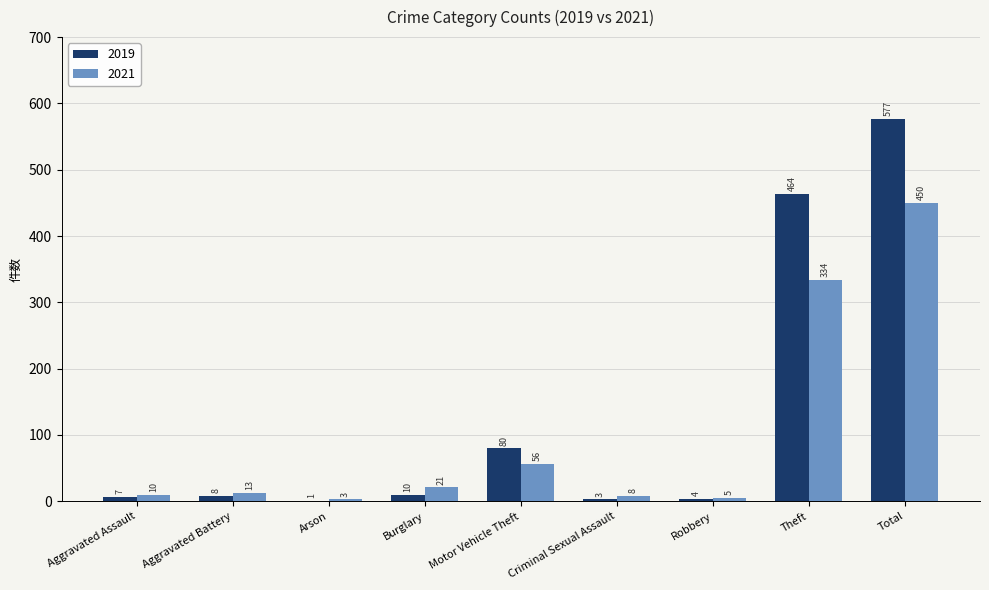

What value does the 2019 series have at Aggravated Assault?

7